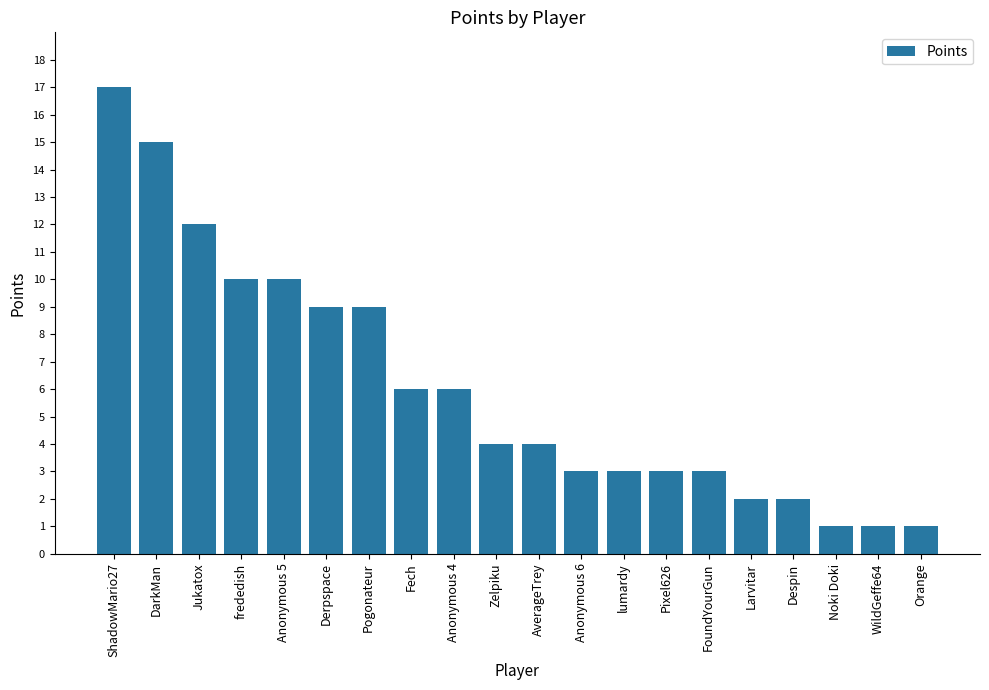

What is the sum of all values?

121